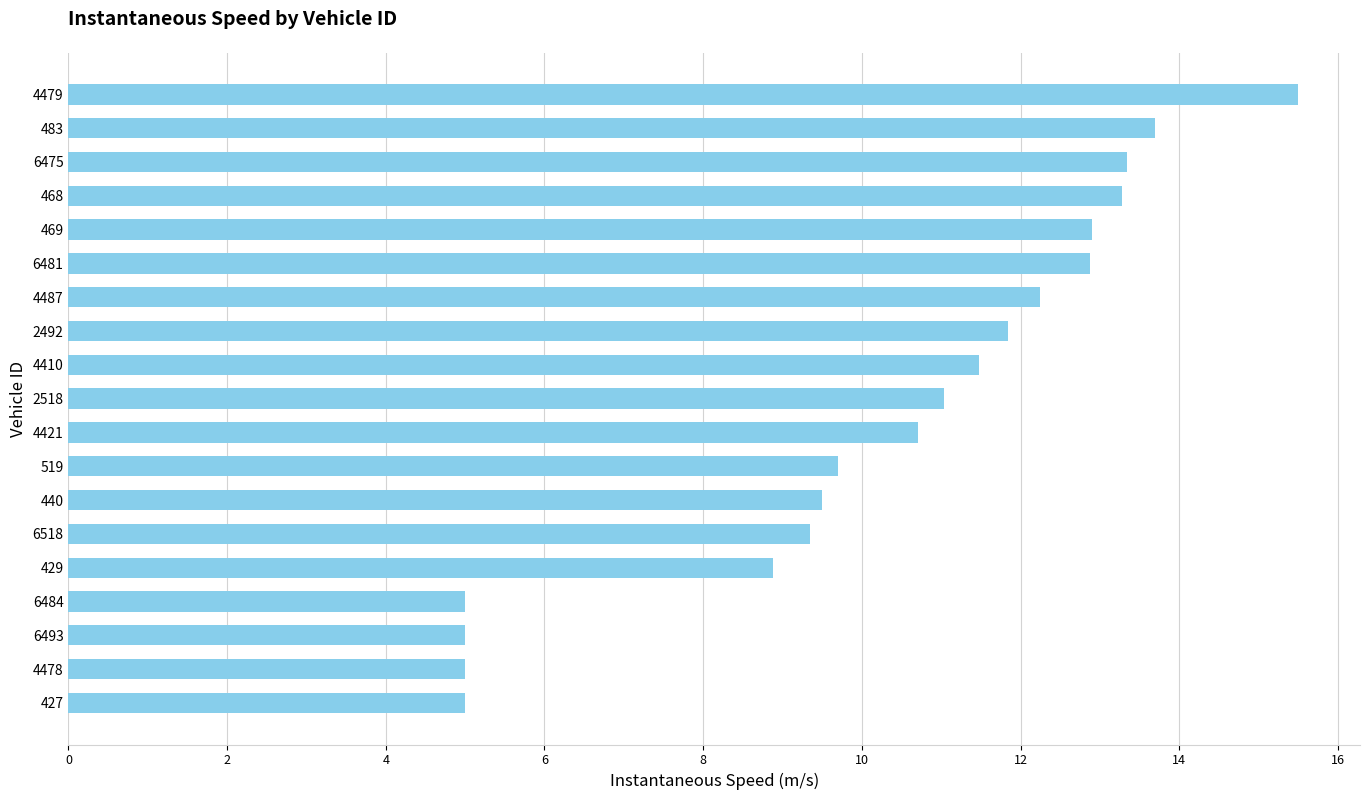

What value does the data have at 4421?

10.7